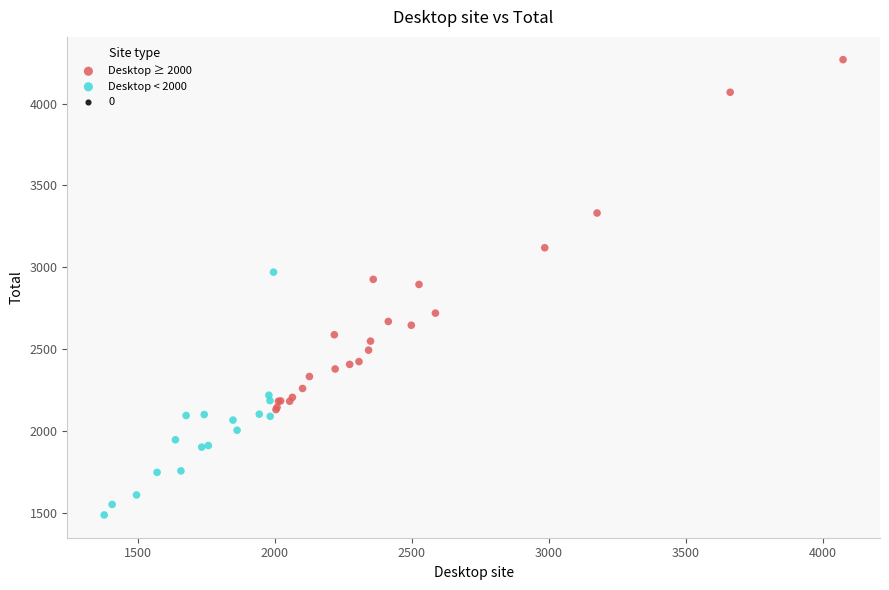

Which series reaches the minimum Y coordinate?

Desktop < 2000